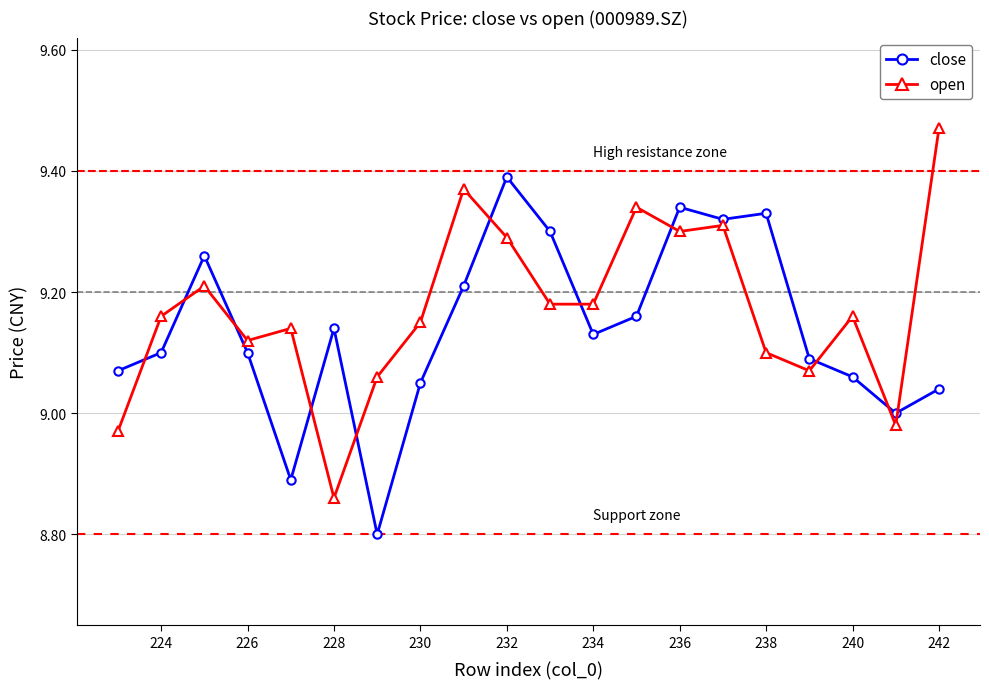

In open, how many points are higher than both neighbors (excluding endpoints)?

6